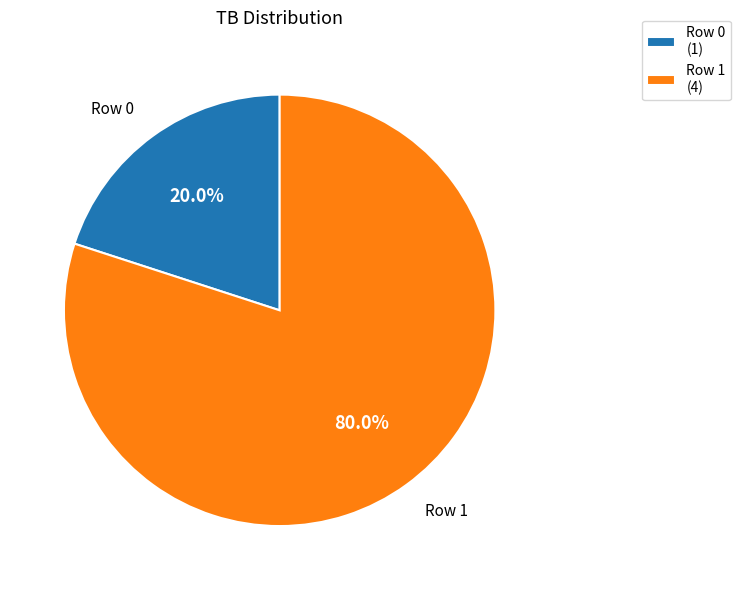

Is it true that Row 1 is 80% of the pie?

True